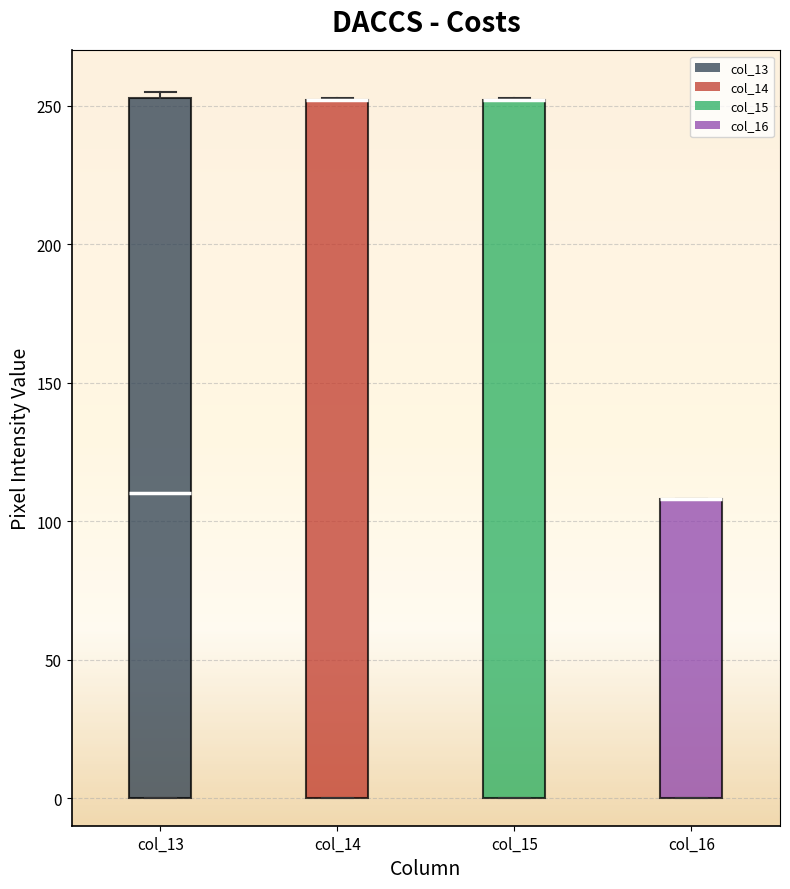

Reading left to right, transcribe this box plot: for each box, give where its median line is, the range the box spans, and where its two whiskers end, as read against the y-axis. The values are not printed on the chart, so give them approximately, as read against the axis.

col_13: median 110, box 0 to 255, whiskers 0 to 255 (just above the box's upper edge)
col_14: median 250 (drawn on the box's upper edge), box 0 to 250, whiskers 0 to 255
col_15: median 250 (drawn on the box's upper edge), box 0 to 250, whiskers 0 to 255
col_16: median 110 (drawn on the box's upper edge), box 0 to 110, whiskers 0 to 110